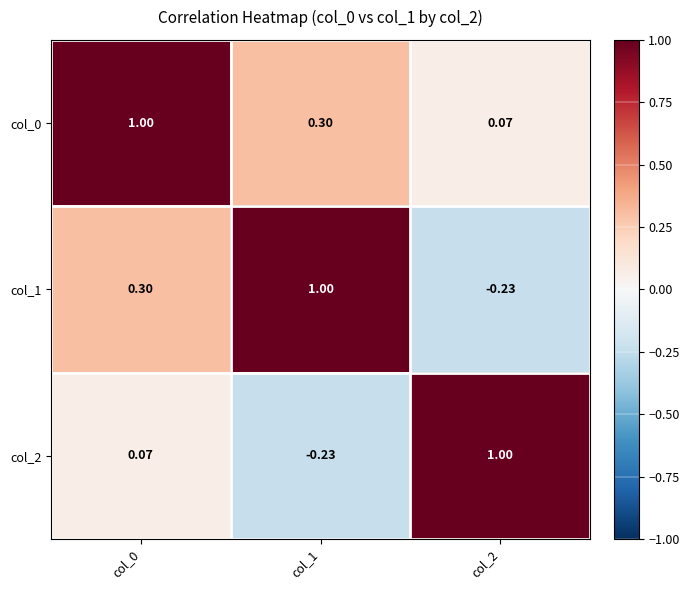

Is the value of col_2 at col_0 greater than the value of col_1 at col_2?

Yes